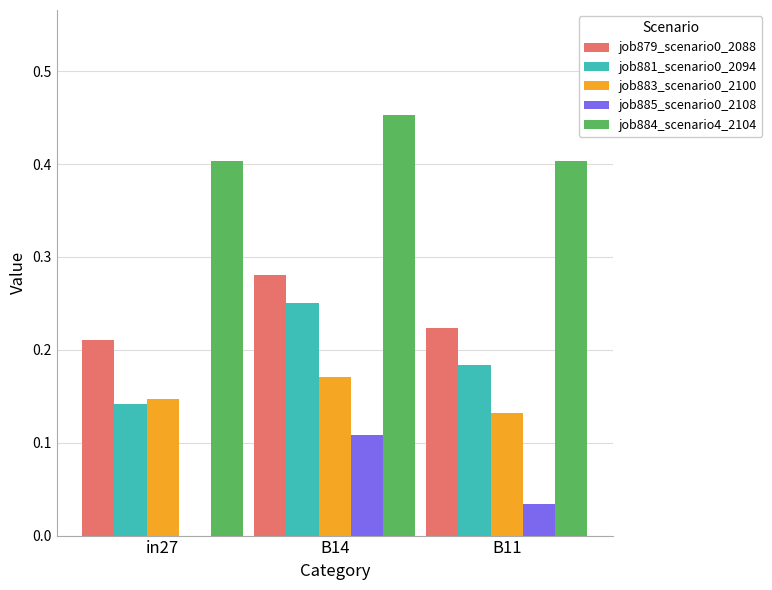

The value of job885_scenario0_2108 at B14 is 0.0. True or false?

False